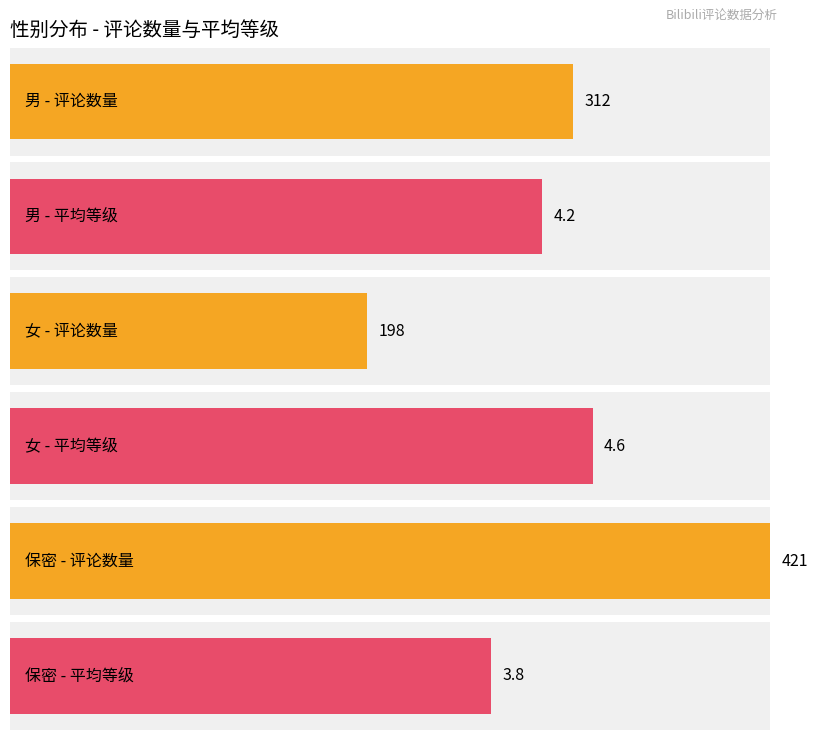

How many data points in 平均等级 are less than 4?

1